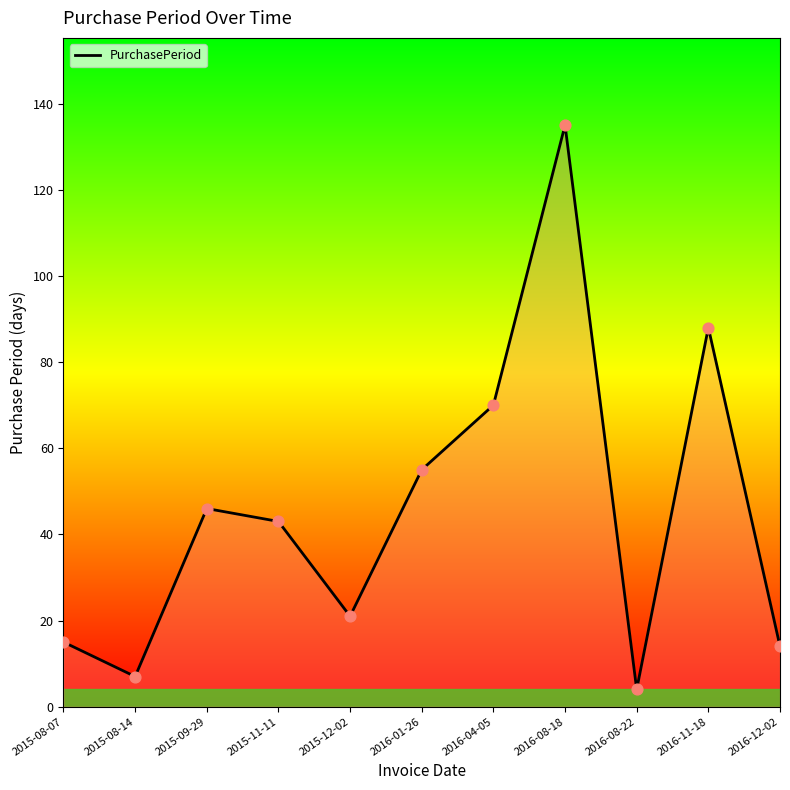

What is the ratio of the value at 2015-12-02 to the value at 2015-11-11?

0.5